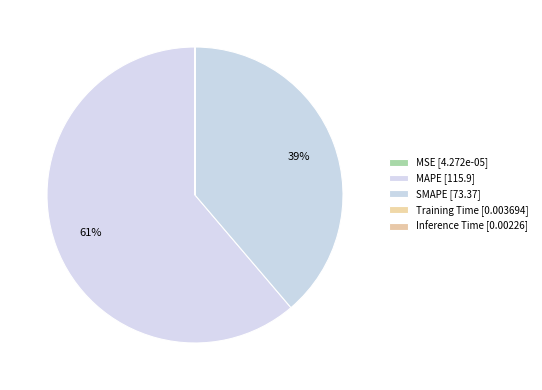

Between MAPE and Inference Time, which is larger?

MAPE